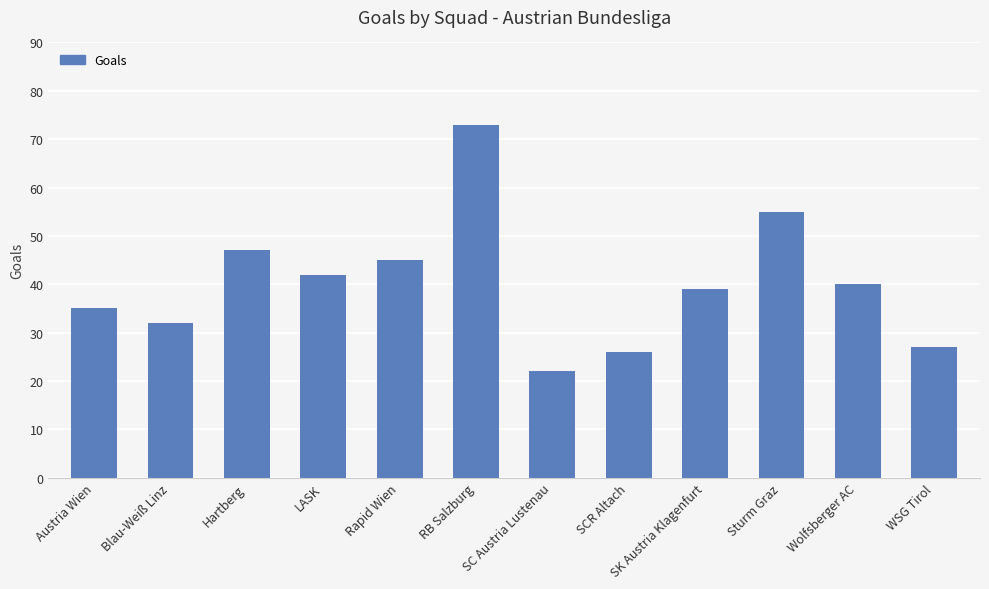

How many distinct data groups are displayed?

1